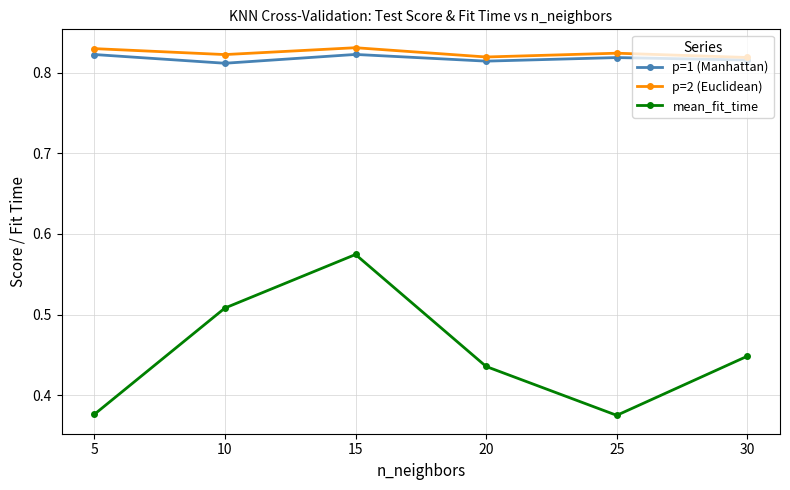

Is it true that p=2 (Euclidean) equals 1.5 at 5?

False